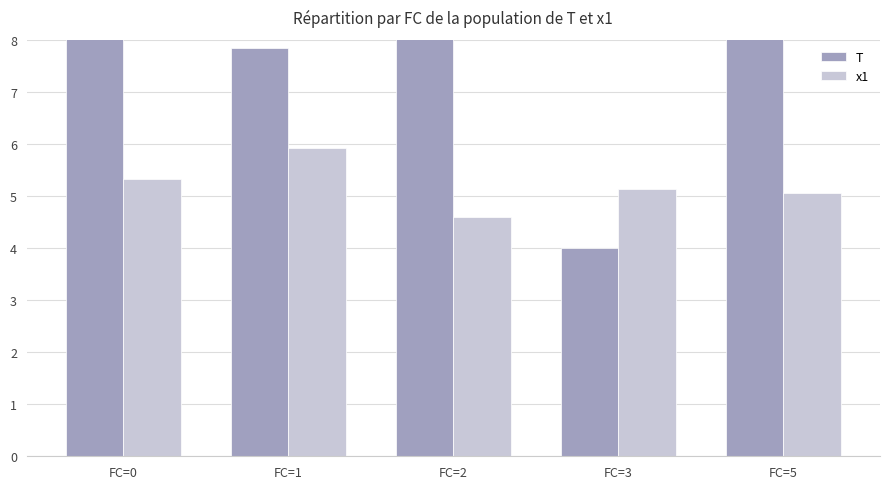

What is the sum of all T values?

50.6